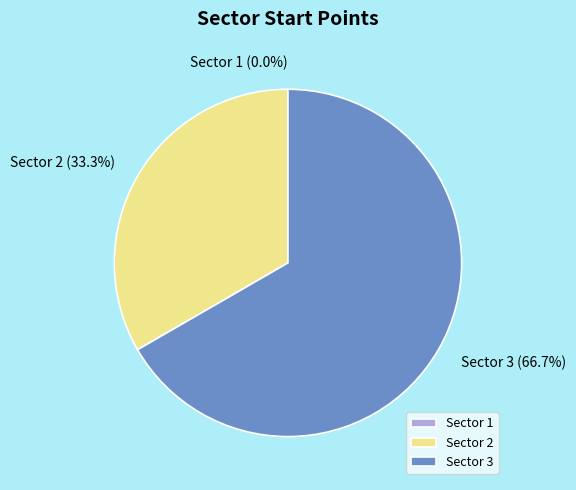

What percentage do 1 and 3 together represent?

66.7%